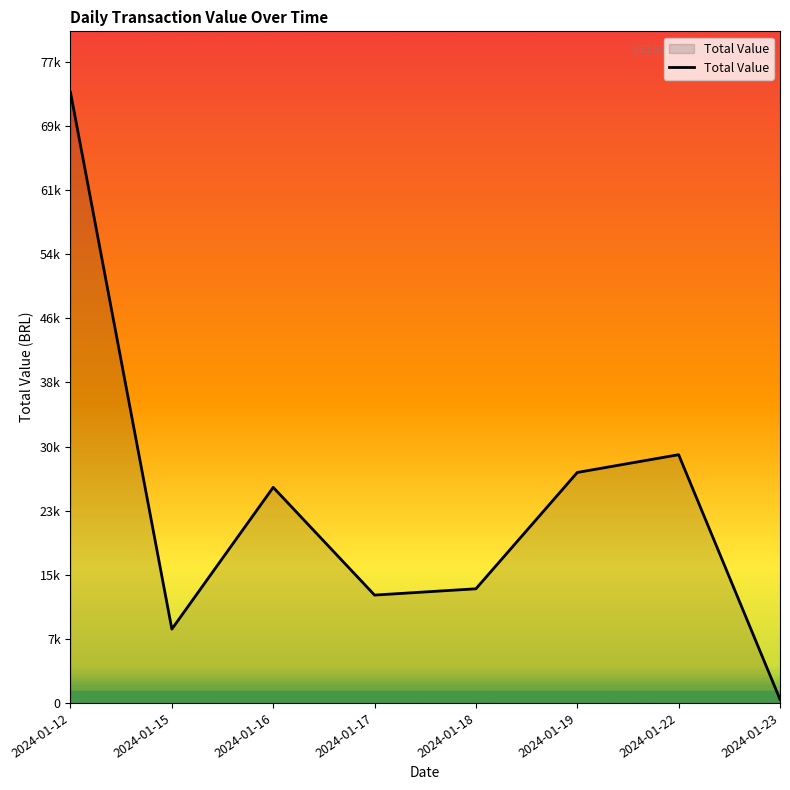

At which label does the data first exceed 25963?

2024-01-12